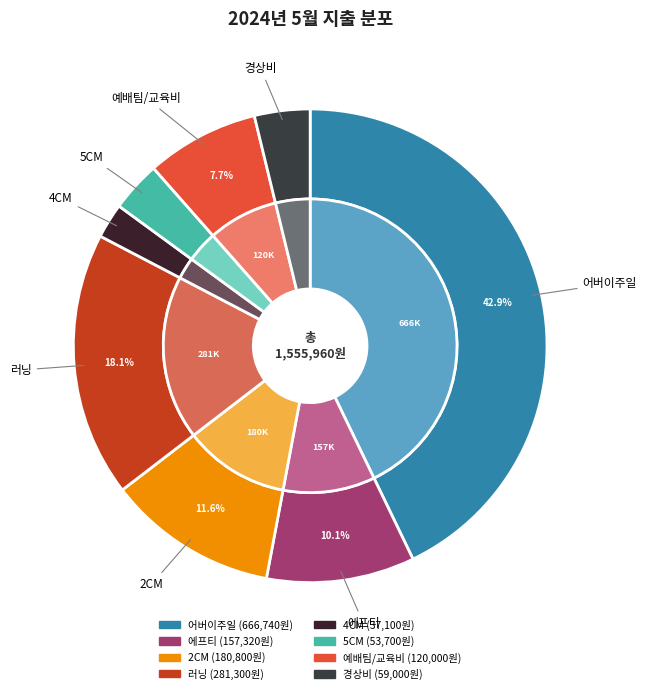

Count the number of slices in the pie.

8